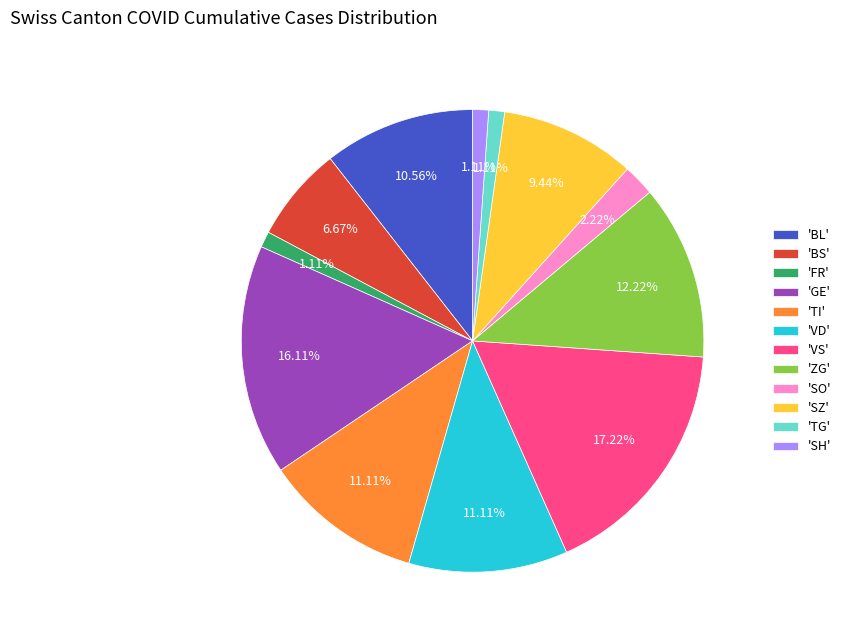

Which slice is the largest?

'VS'